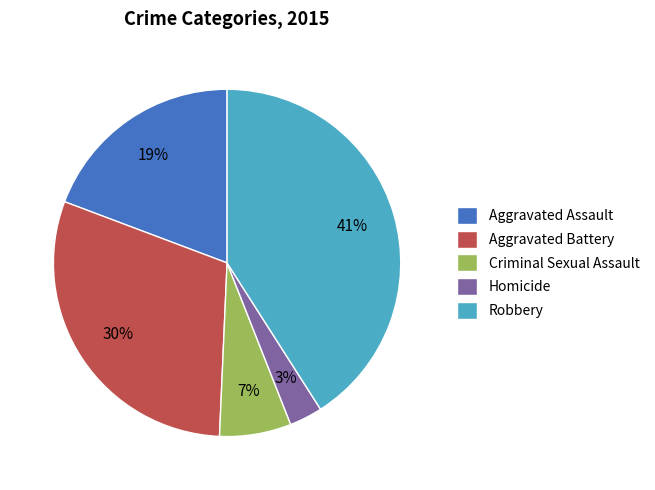

Is the sum of Aggravated Assault and Homicide greater than half?

No